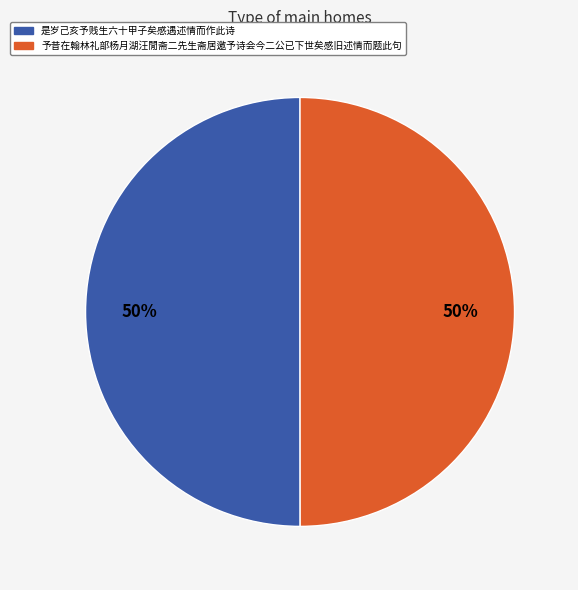

What is the ratio of the value at 是岁己亥予贱生六十甲子矣感遇述情而作此诗 to the value at 予昔在翰林礼部杨月湖汪閒斋二先生斋居邀予诗会今二公已下世矣感旧述情而题此句?

1.0